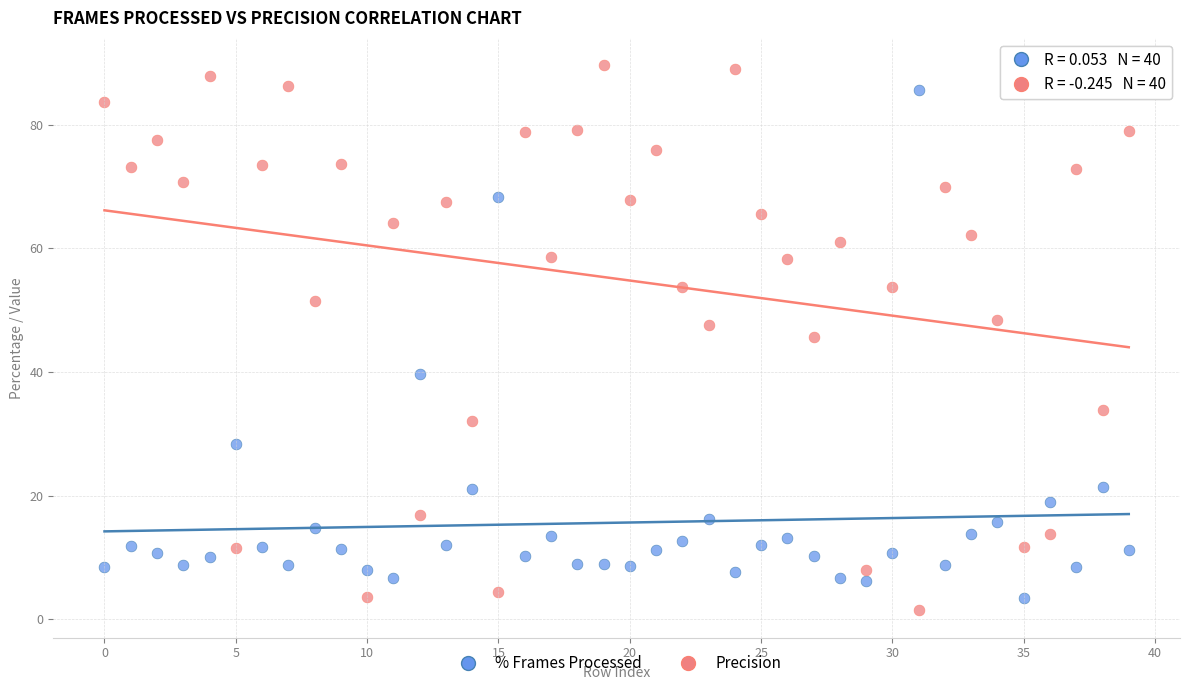

What are all the series names shown in the legend?

% Frames Processed, Precision